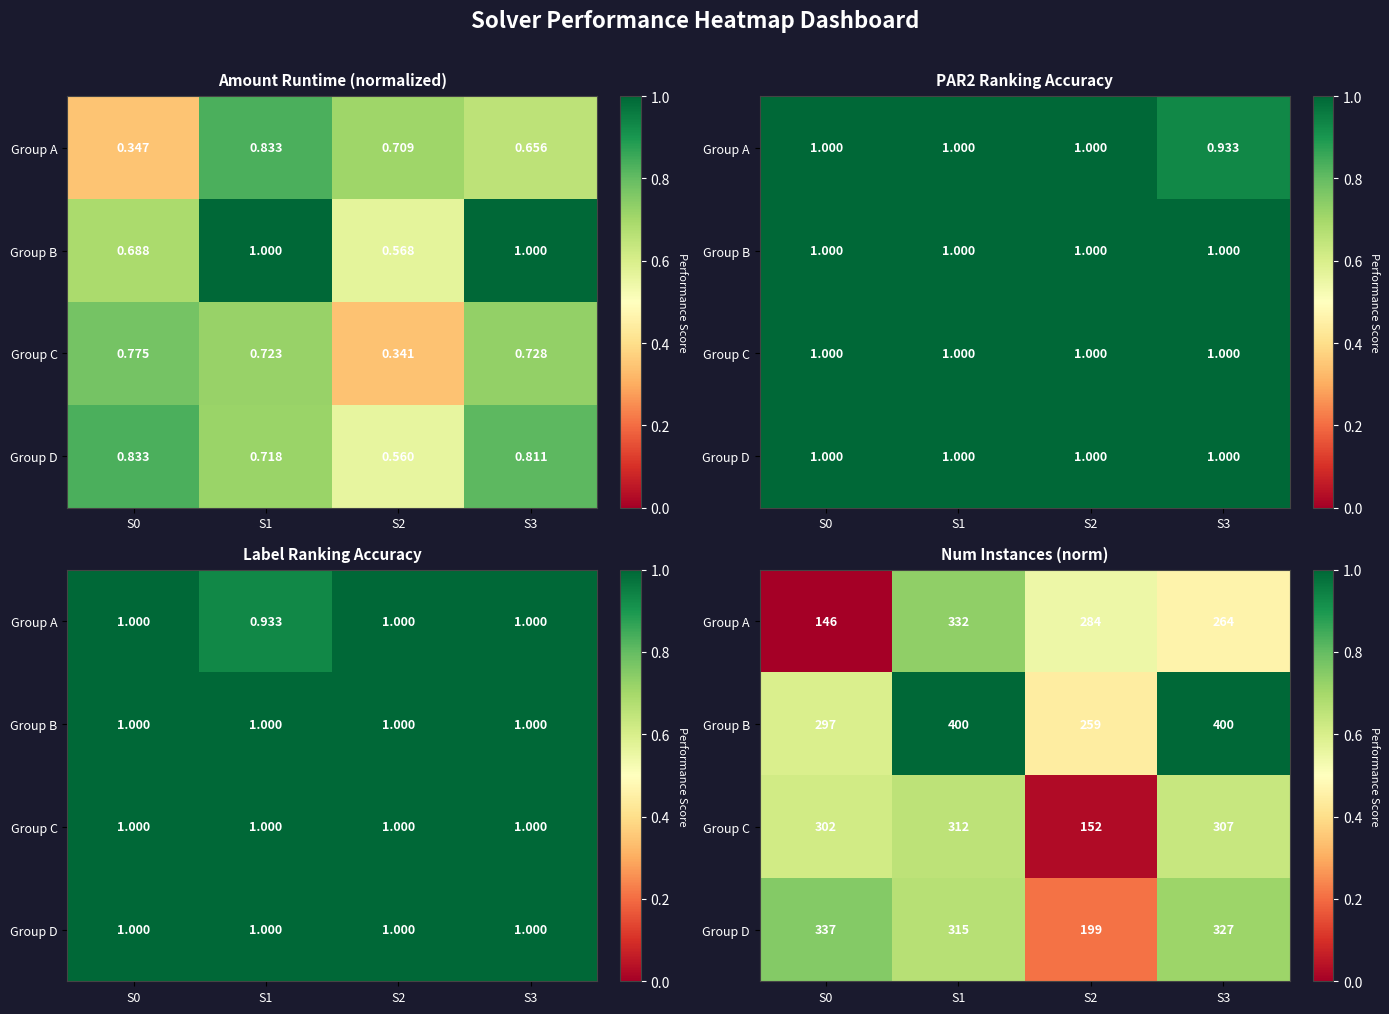

What is the greatest value displayed?

1.0